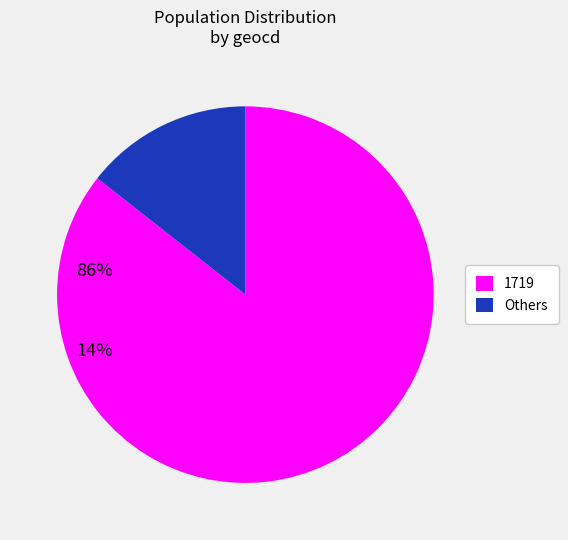

True or false: Others accounts for 23% of the total.

False